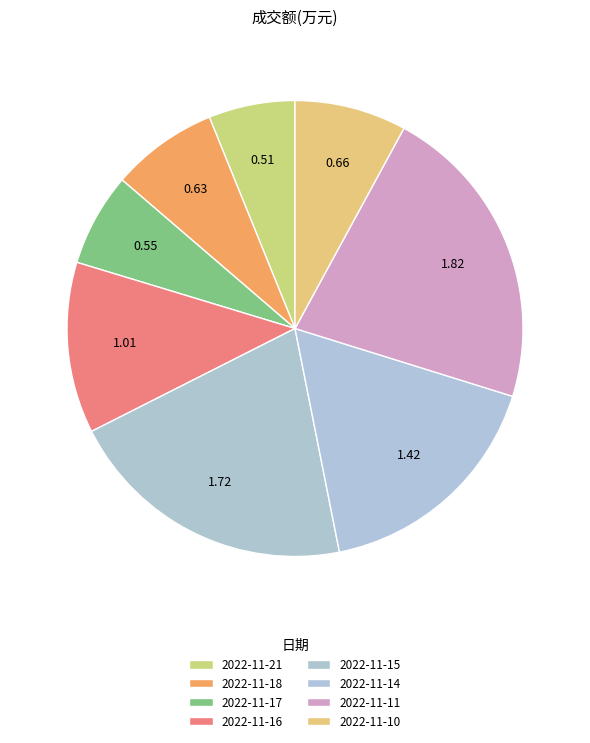

Does 2022-11-14 represent more than half of the total?

No